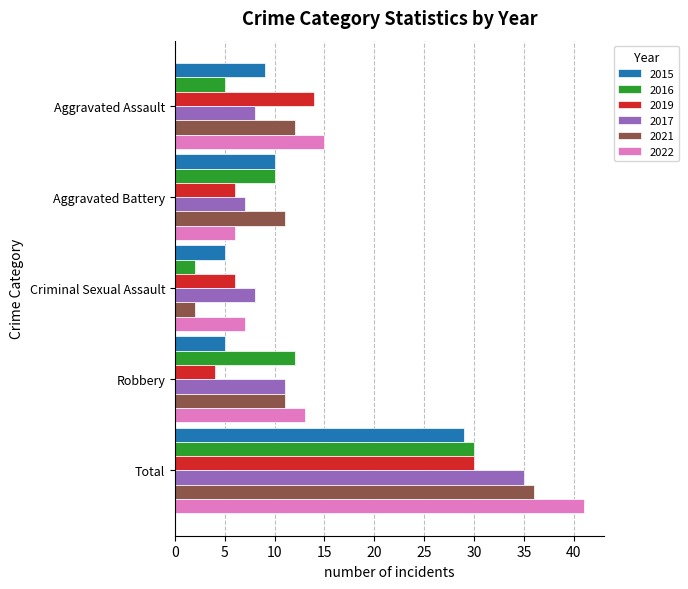

What is the spread (max minus min) of values at Aggravated Battery?

5